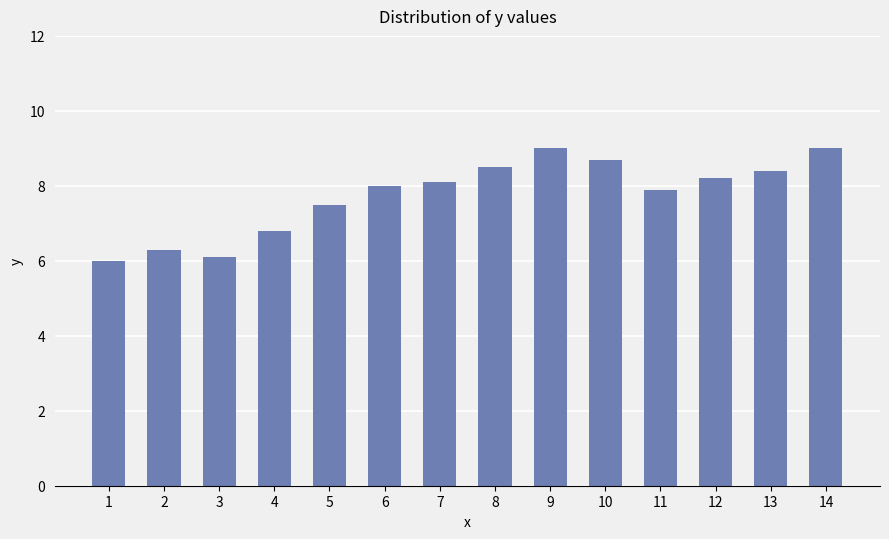

What is the approximate value at 7?

8.1